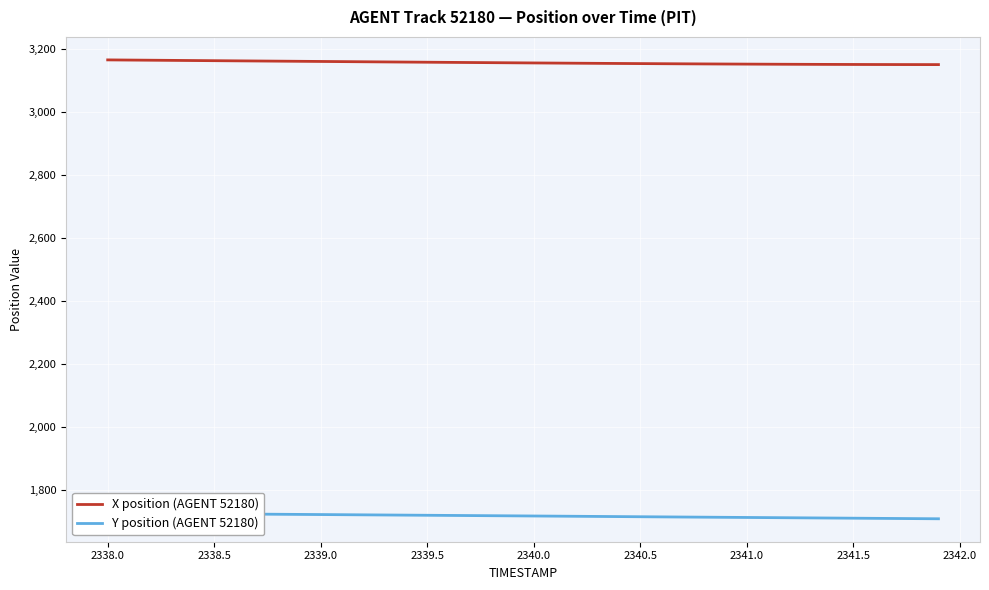

True or false: X position (AGENT 52180) has a value of 4319.2 at 2339.5.

False